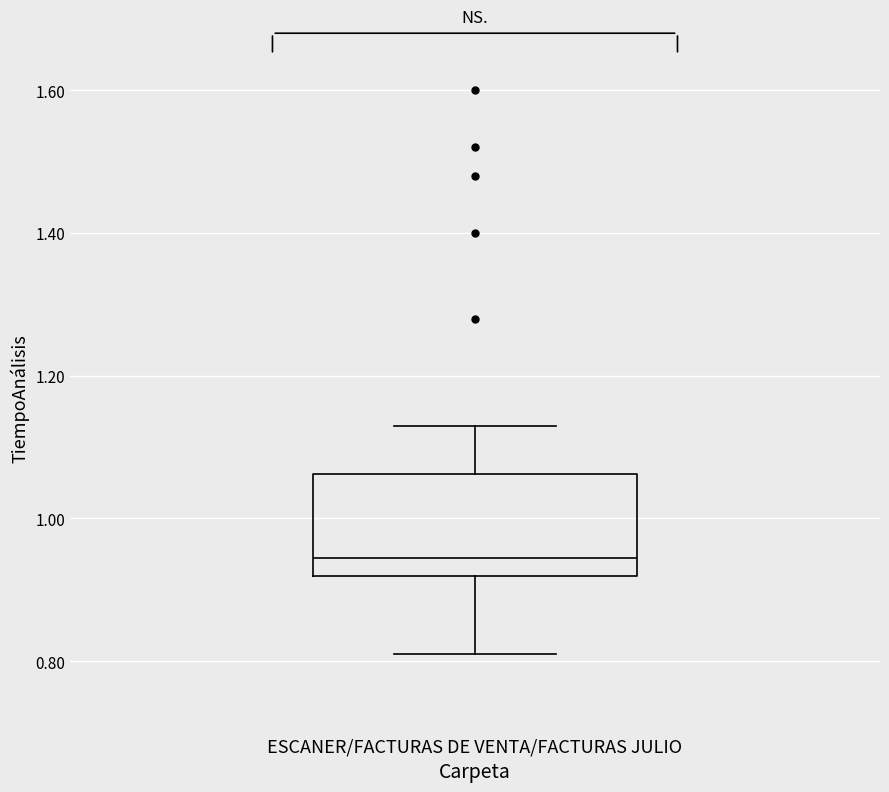

Transcribe this box plot: give where the median line is, the range the box spans, and where the two whiskers end, as read against the y-axis. The values are not printed on the chart, so give them approximately, as read against the axis.

median 0.94, box 0.92 to 1.06, whiskers 0.82 to 1.14